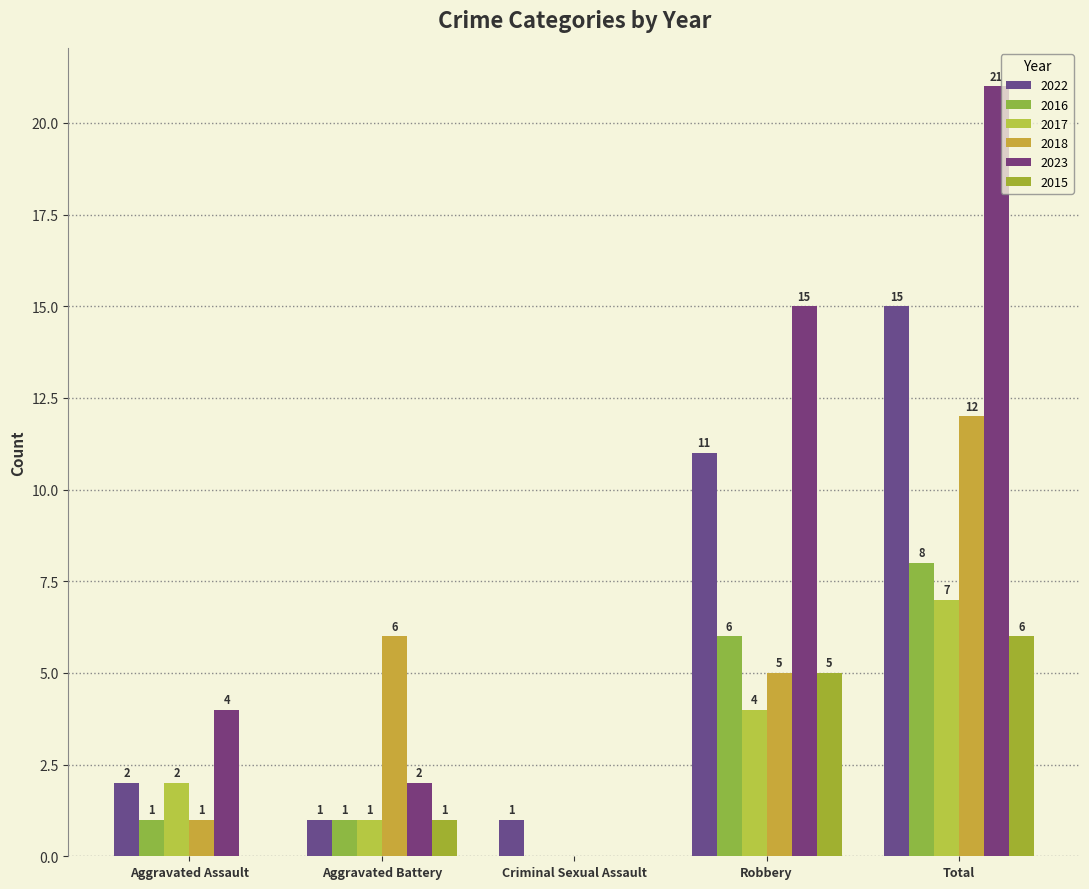

Reading right to left, list all the values displayed in this chart.

2022: 15	11	1	1	2
2016: 8	6	0	1	1
2017: 7	4	0	1	2
2018: 12	5	0	6	1
2023: 21	15	0	2	4
2015: 6	5	0	1	0